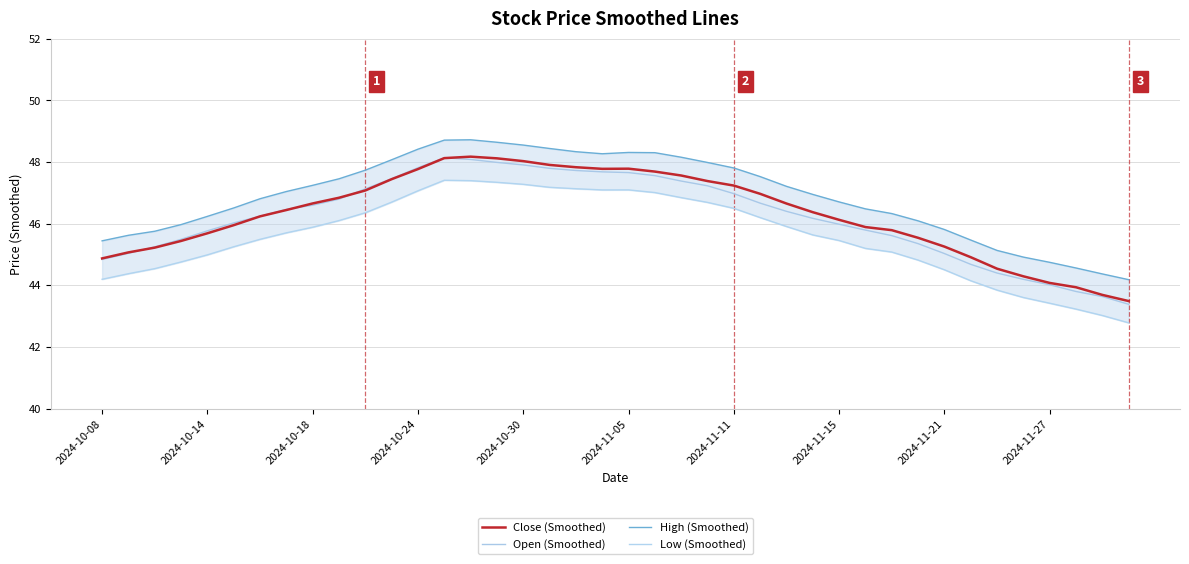

What is the highest value of the Open (Smoothed) series?

48.1